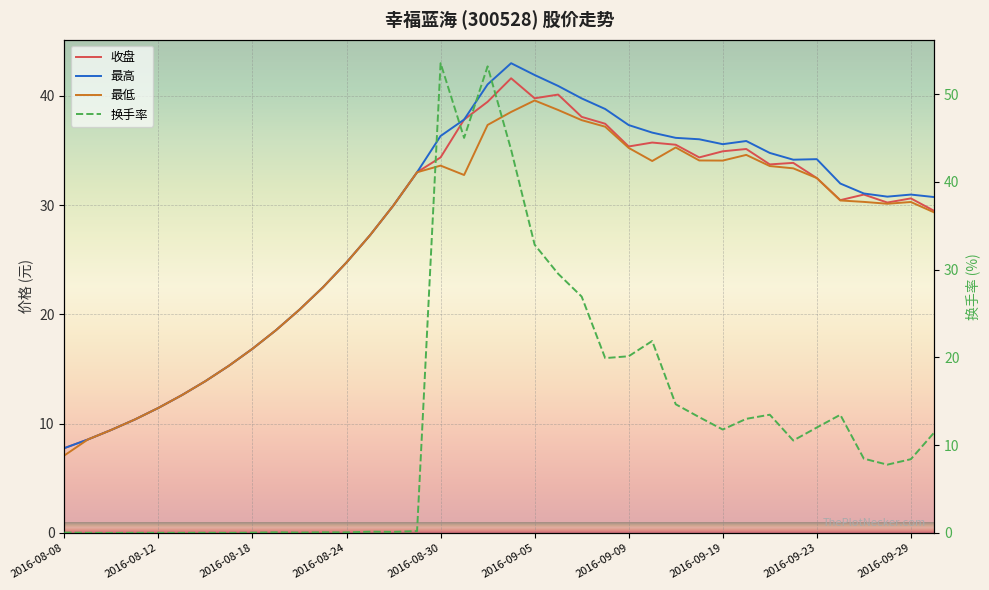

Between 13 and 34, which series saw the biggest shift?

换手率